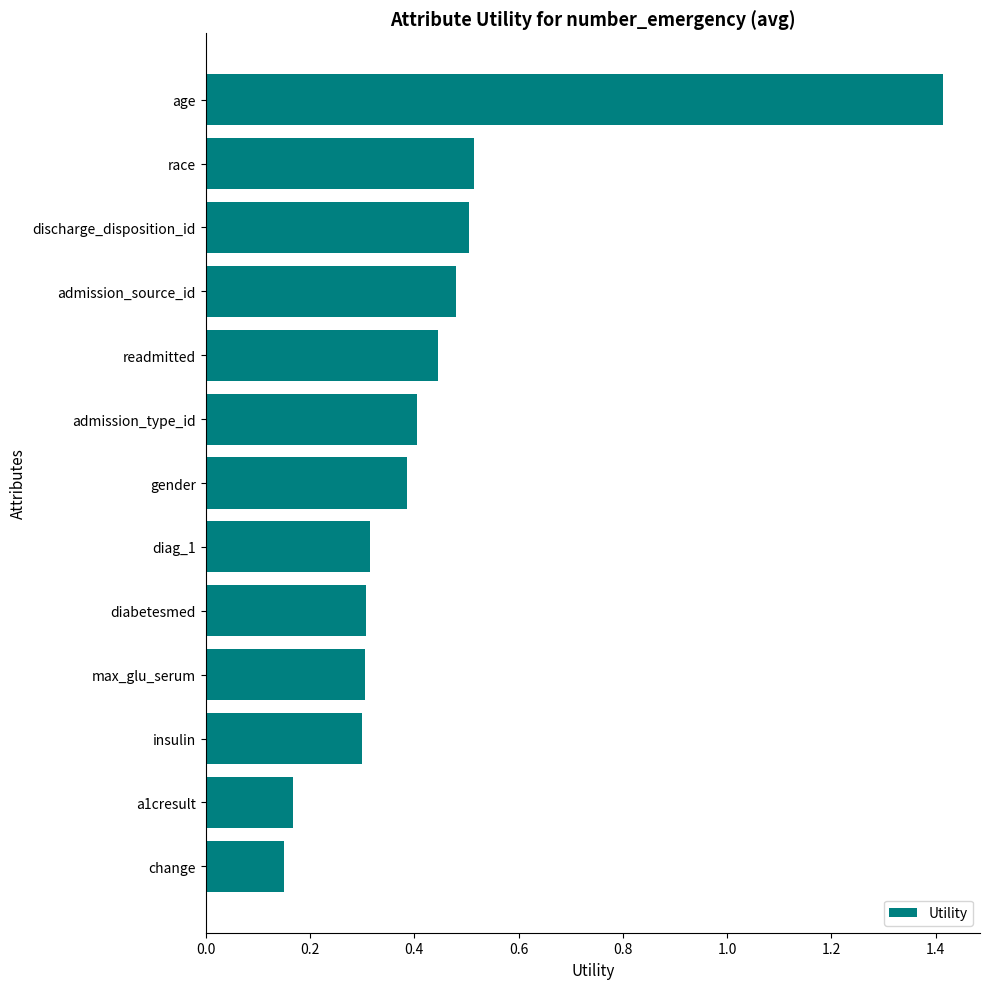

How many values are between 0 and 1?

12